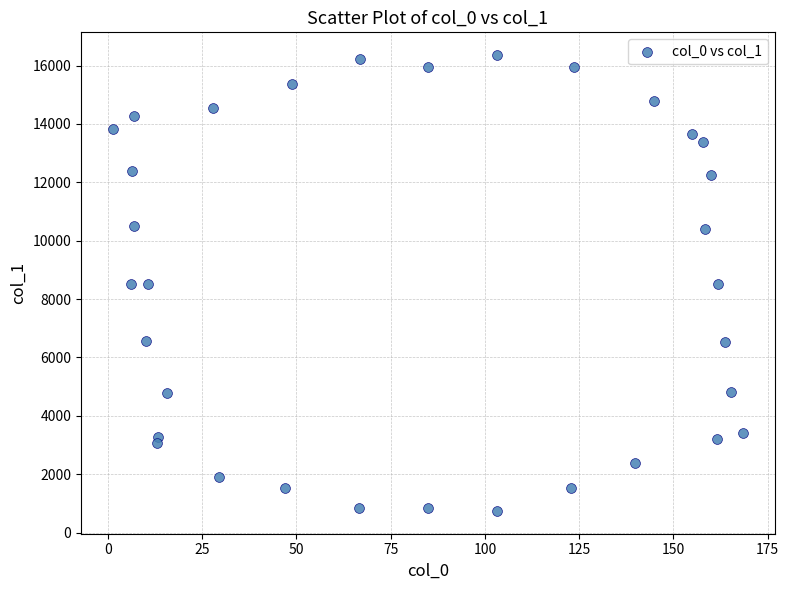

What is the range of X values (max minus min)?

167.3